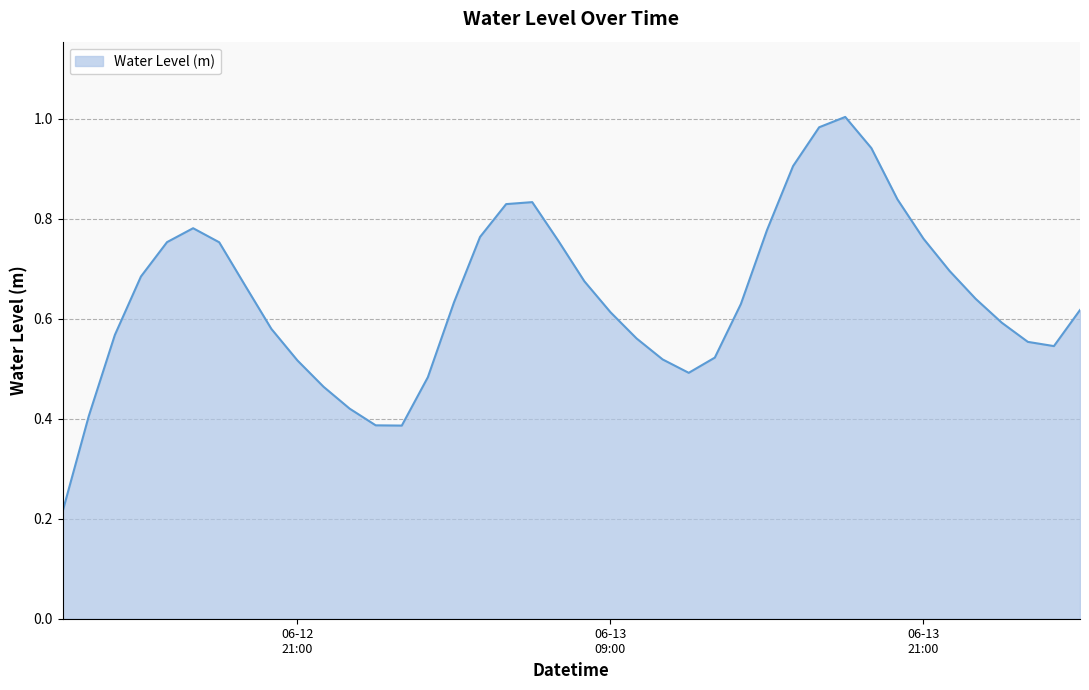

Where is the data nearest to the value 0?

2024-06-12 12:00:00